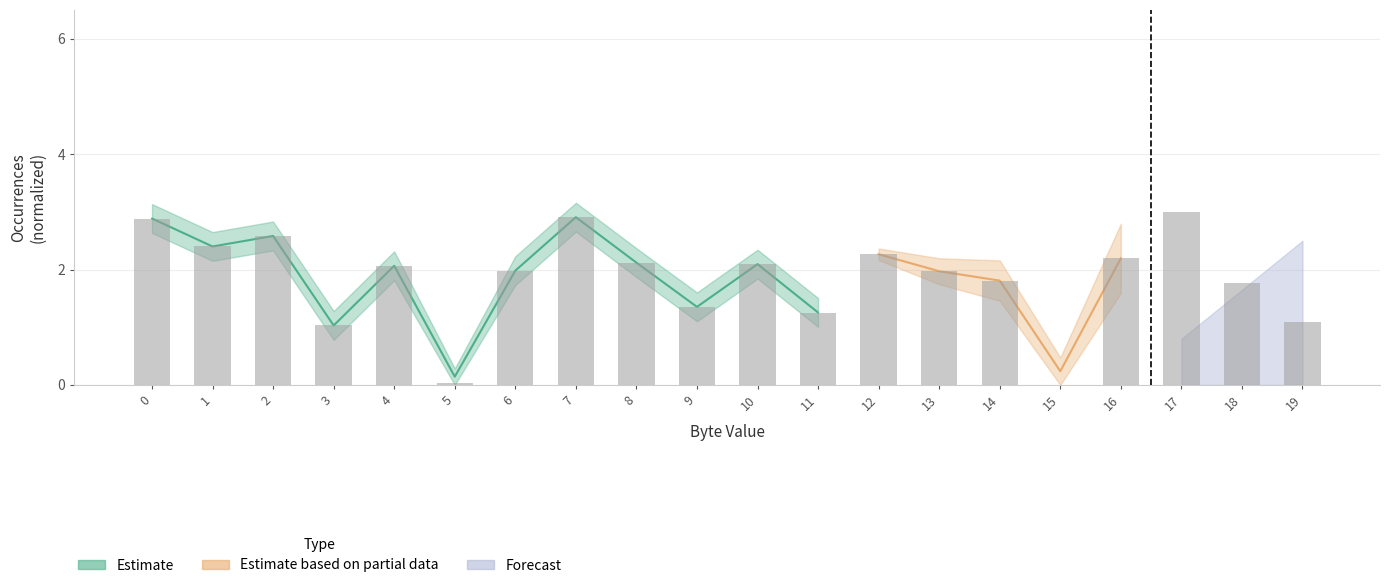

At which category does the chart reach its peak across all series?

17